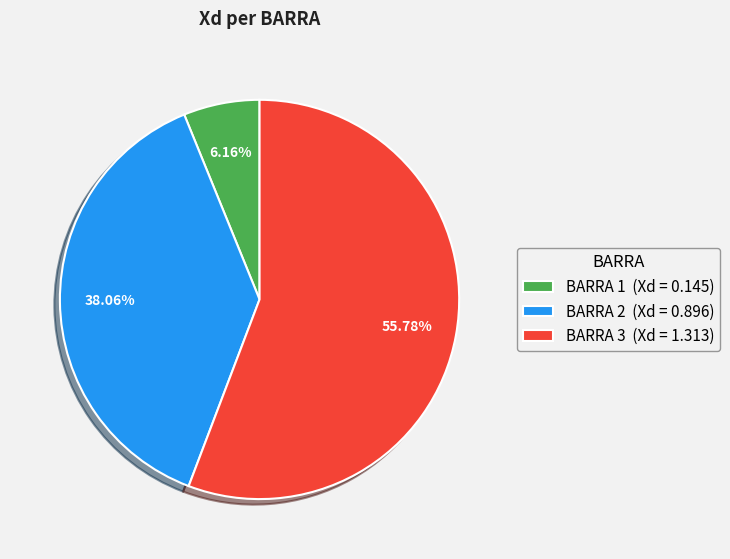

Which category has the smallest portion of the pie?

BARRA 1